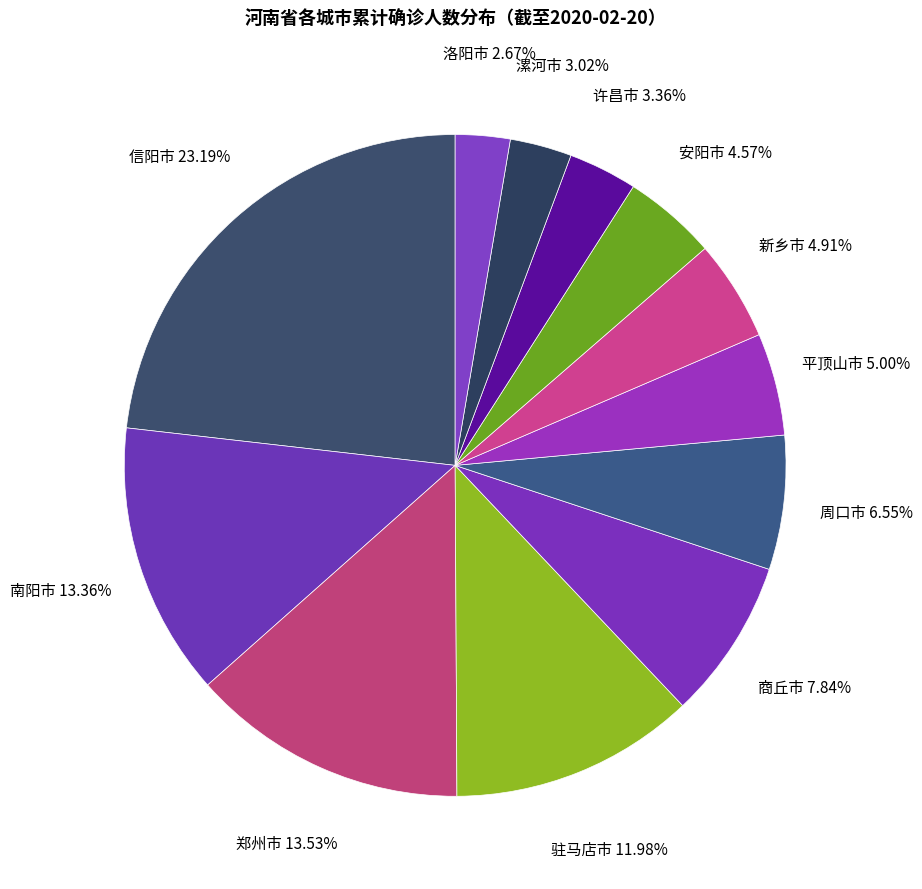

Is there a majority slice in this chart?

No